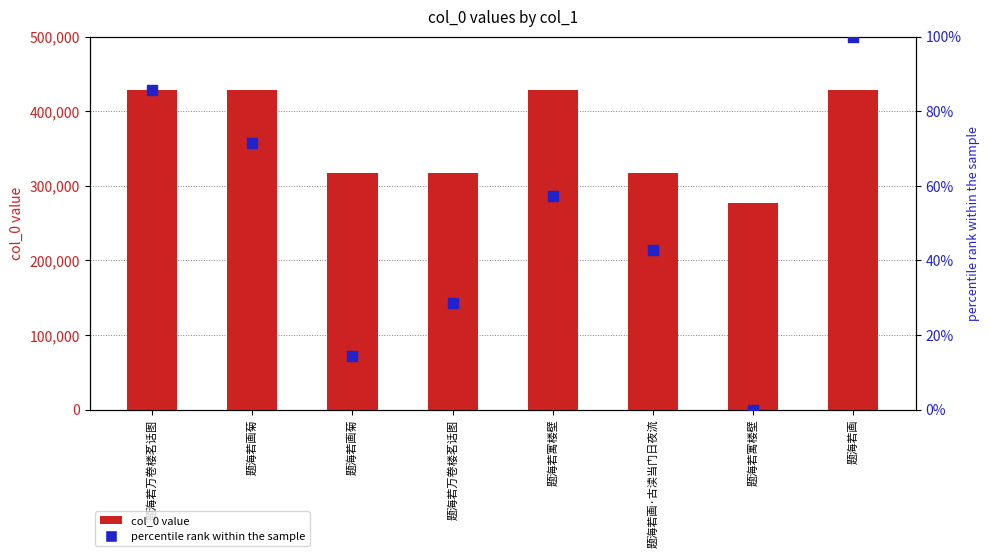

What are all the series names shown in the legend?

col_0 value, percentile rank within the sample